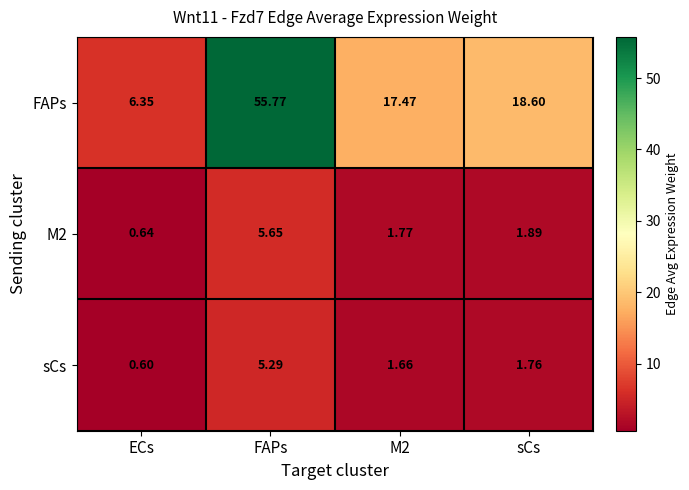

Which series has the largest total across all categories?

FAPs